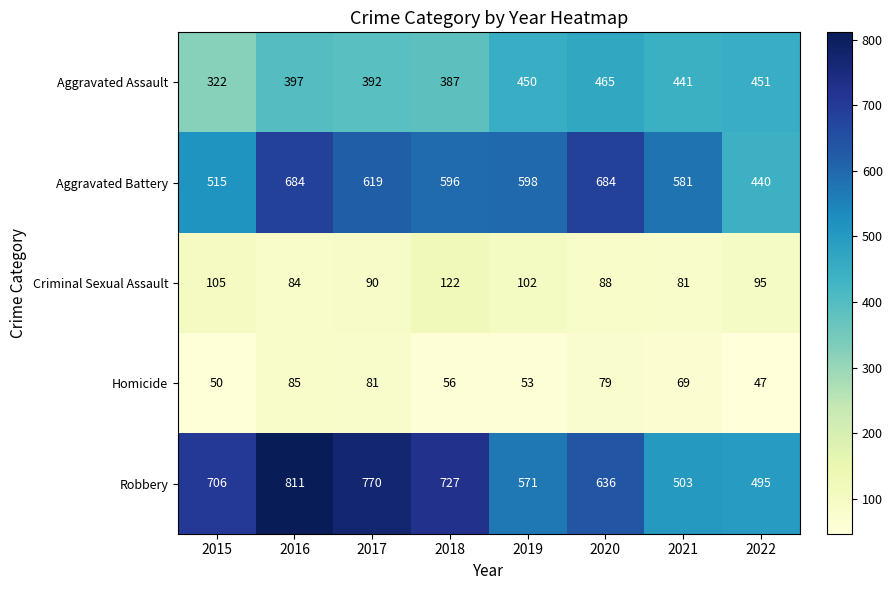

What is the spread (max minus min) of values at 2016?

727